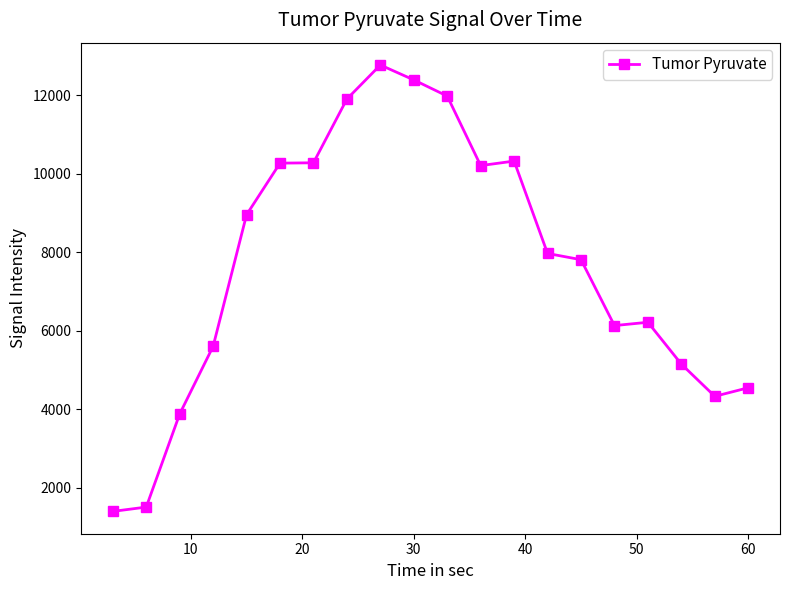

What is the greatest value displayed?

12764.4